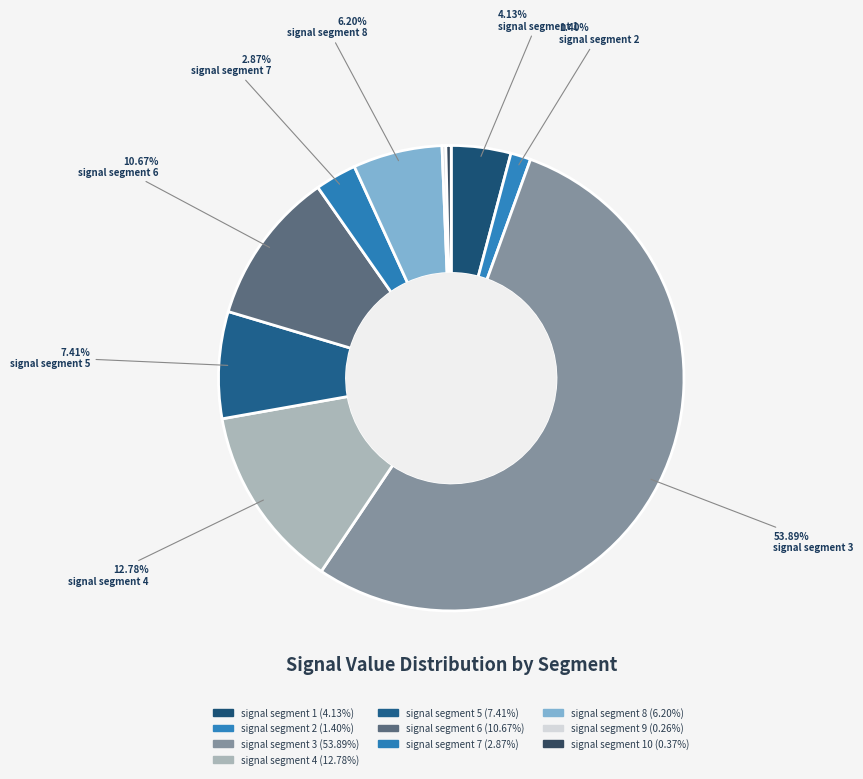

Which slice is the smallest?

signal segment 9